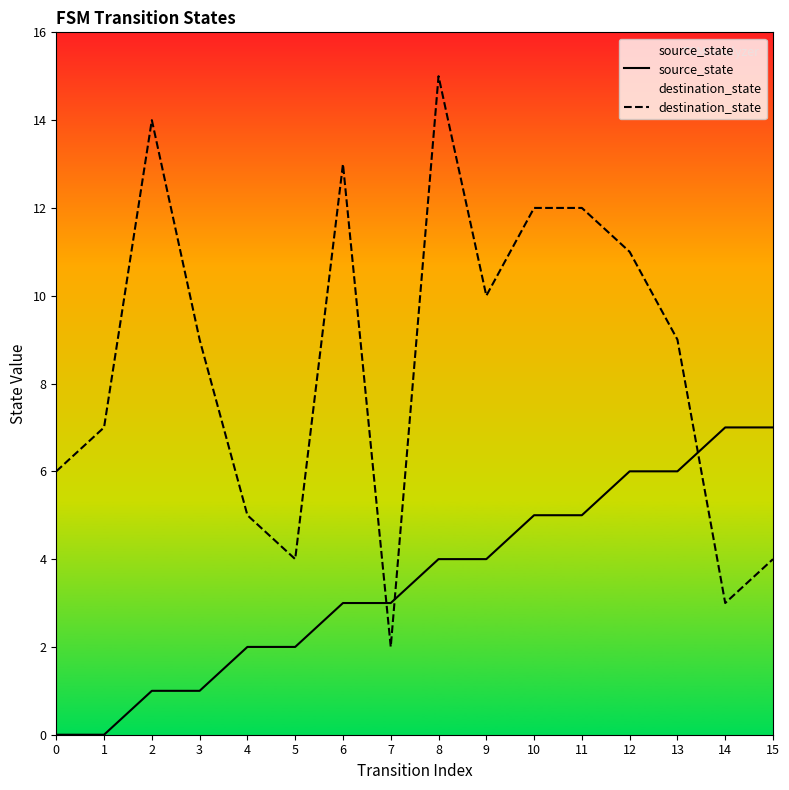

Reading right to left, what are all the values shown in this chart?

source_state: 7	7	6	6	5	5	4	4	3	3	2	2	1	1	0	0
destination_state: 4	3	9	11	12	12	10	15	2	13	4	5	9	14	7	6